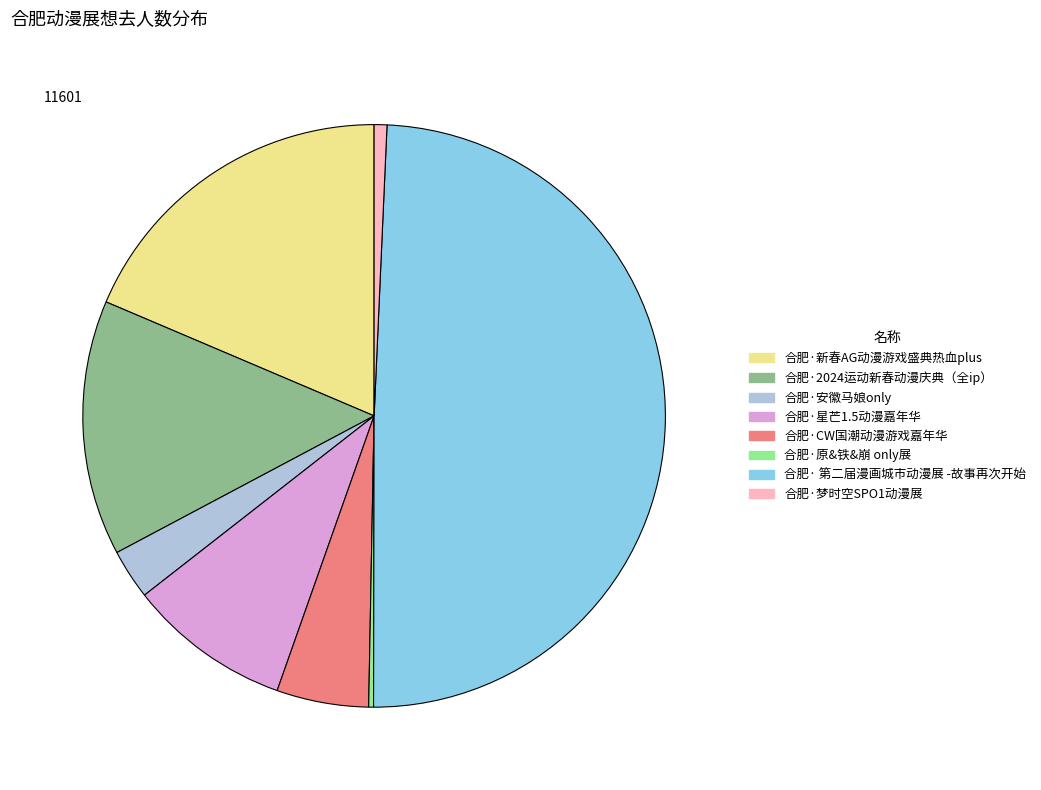

What is the ratio of the value at 合肥·2024运动新春动漫庆典（全ip） to the value at 合肥·安徽马娘only?

5.1